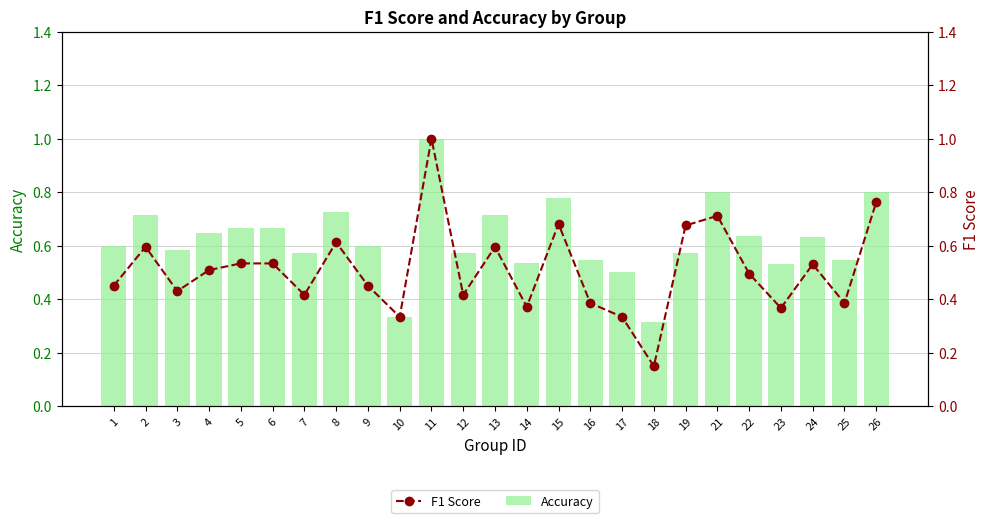

Count the number of categories in the chart.

25